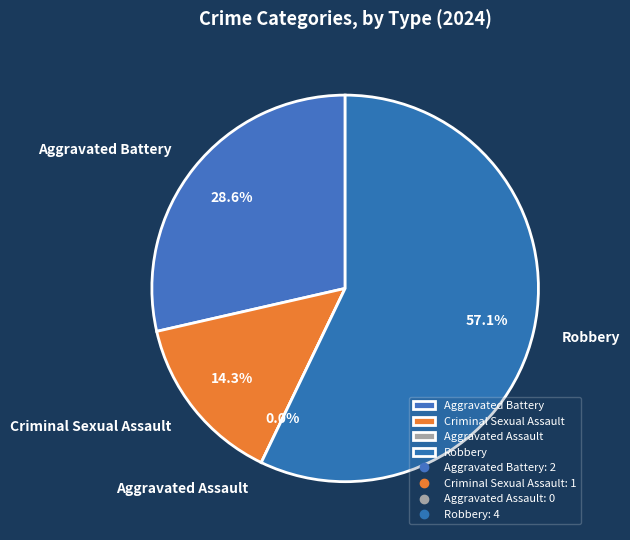

Do Aggravated Assault and Robbery together represent more than half of the pie?

Yes